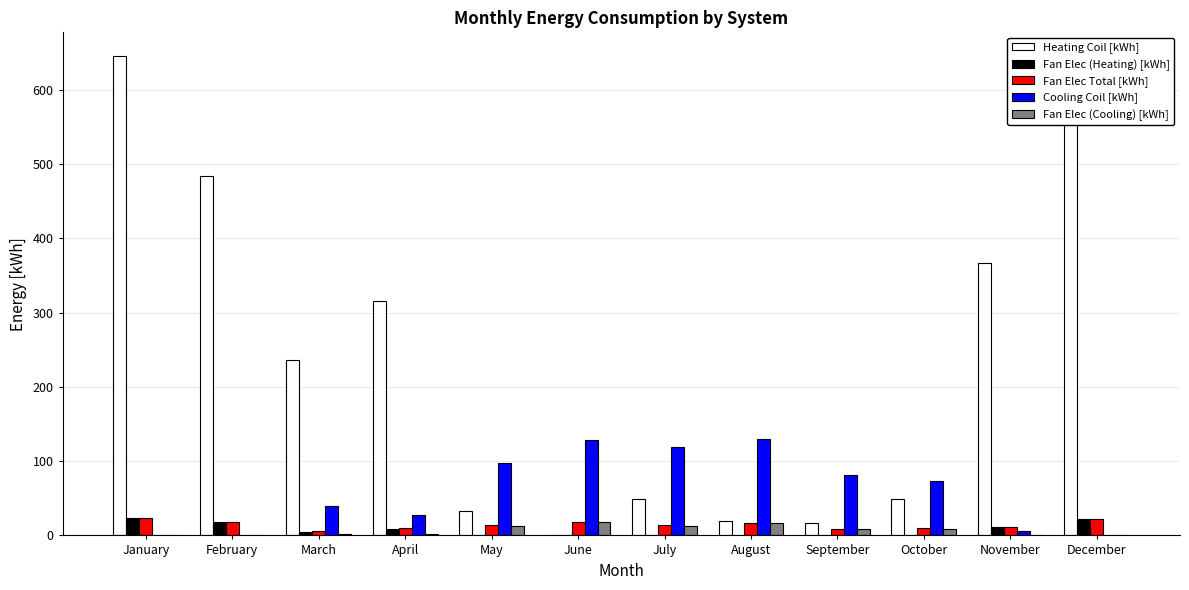

Which series has the largest total across all categories?

Heating Coil [kWh]